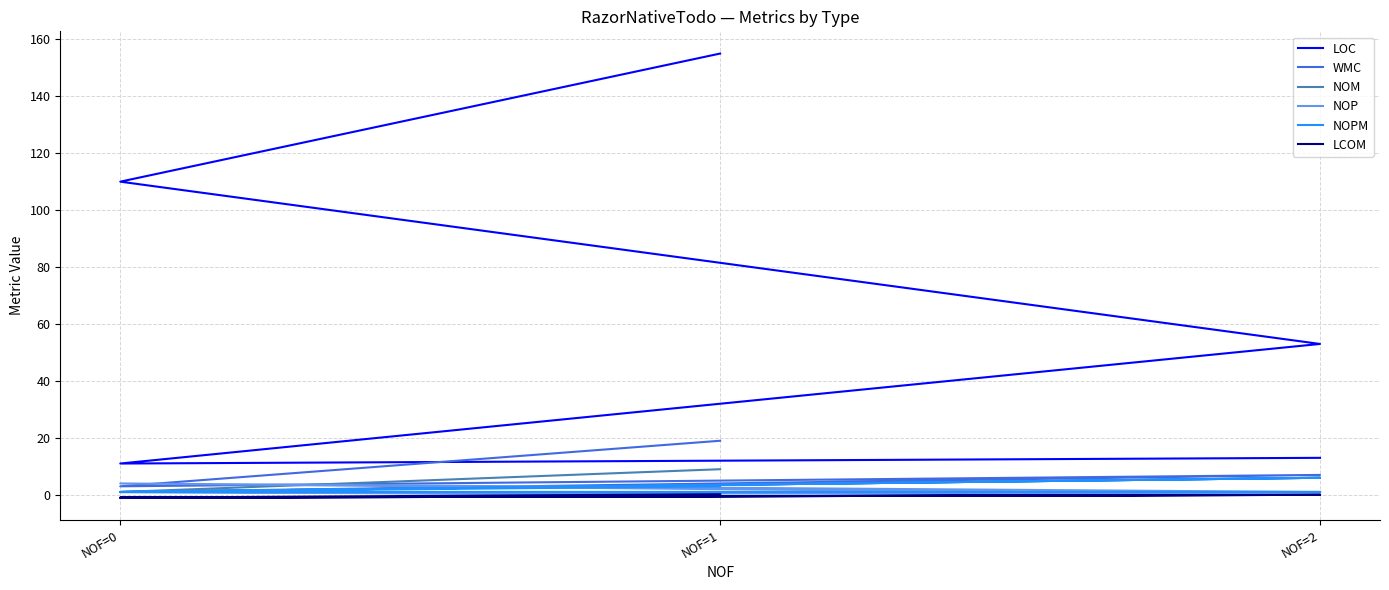

What is the label of the 1st point from the left?

NOF=2